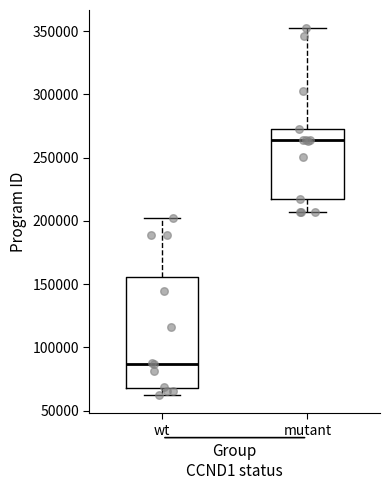

Comparing the boxes themselves (not the whiskers), which one is the tallest?

wt